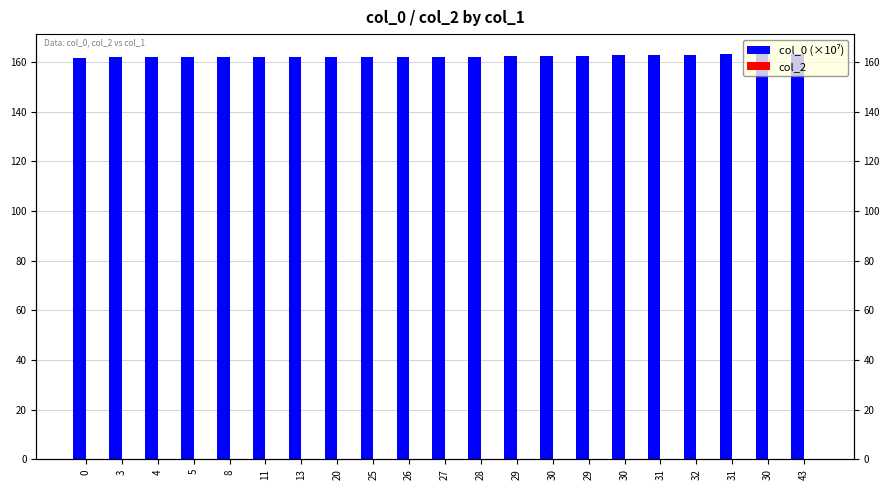

Rank the series by their maximum value, from highest to lowest.

col_0 (×10⁷), col_2